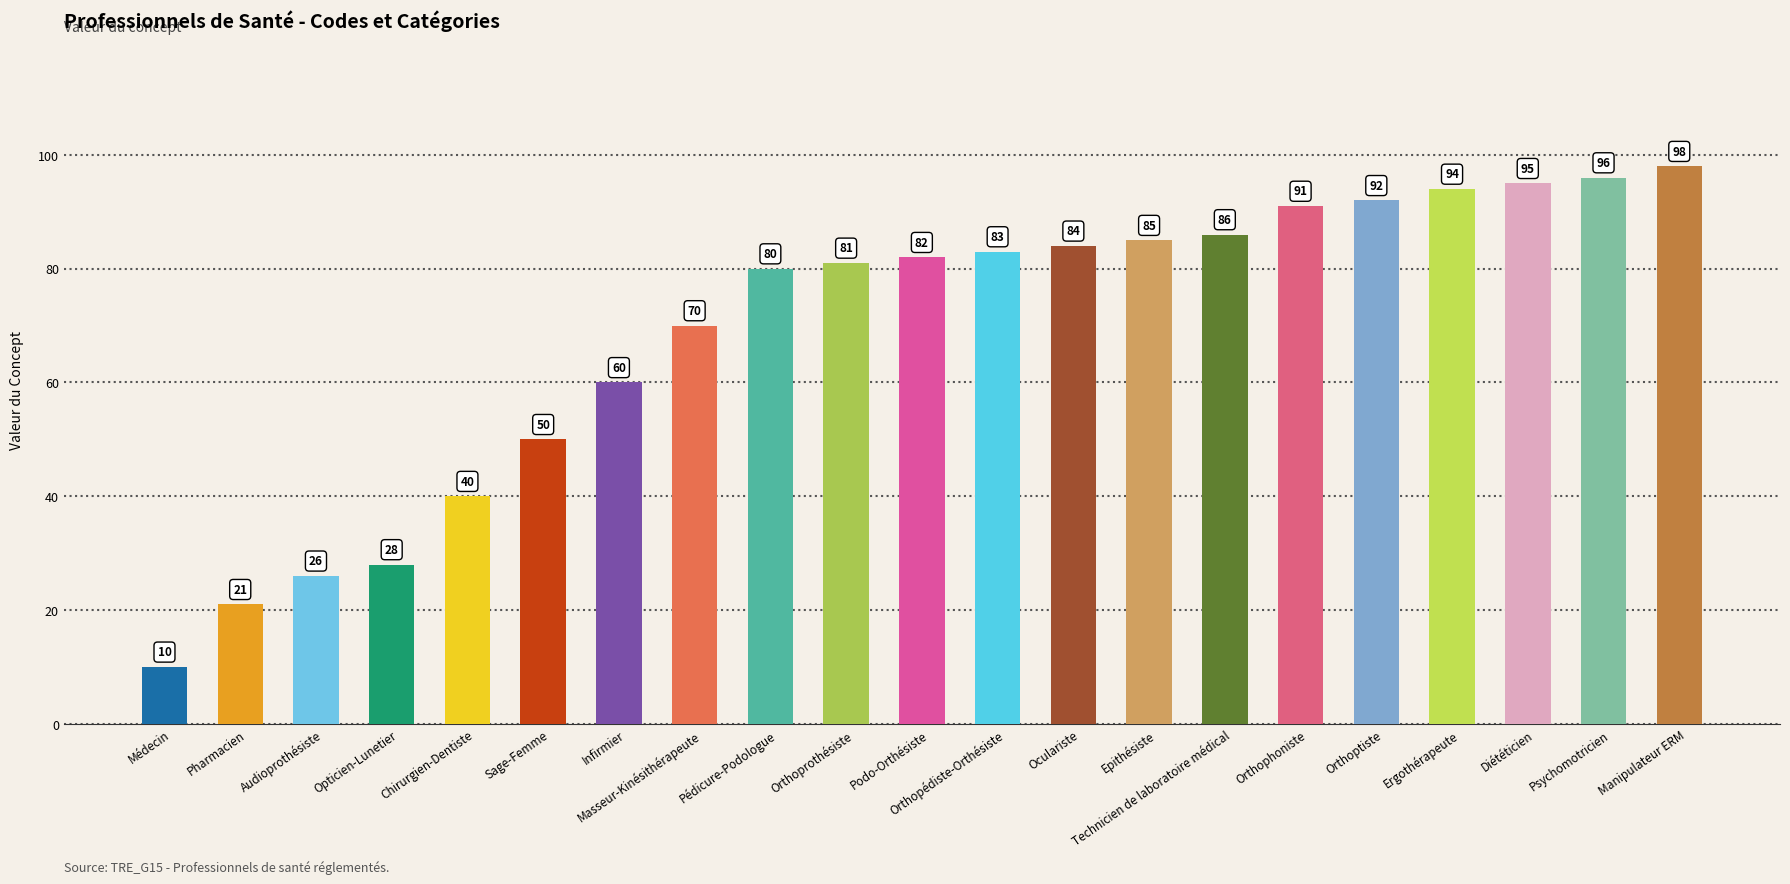

What is the difference between the values at Pédicure-Podologue and Pharmacien?

59